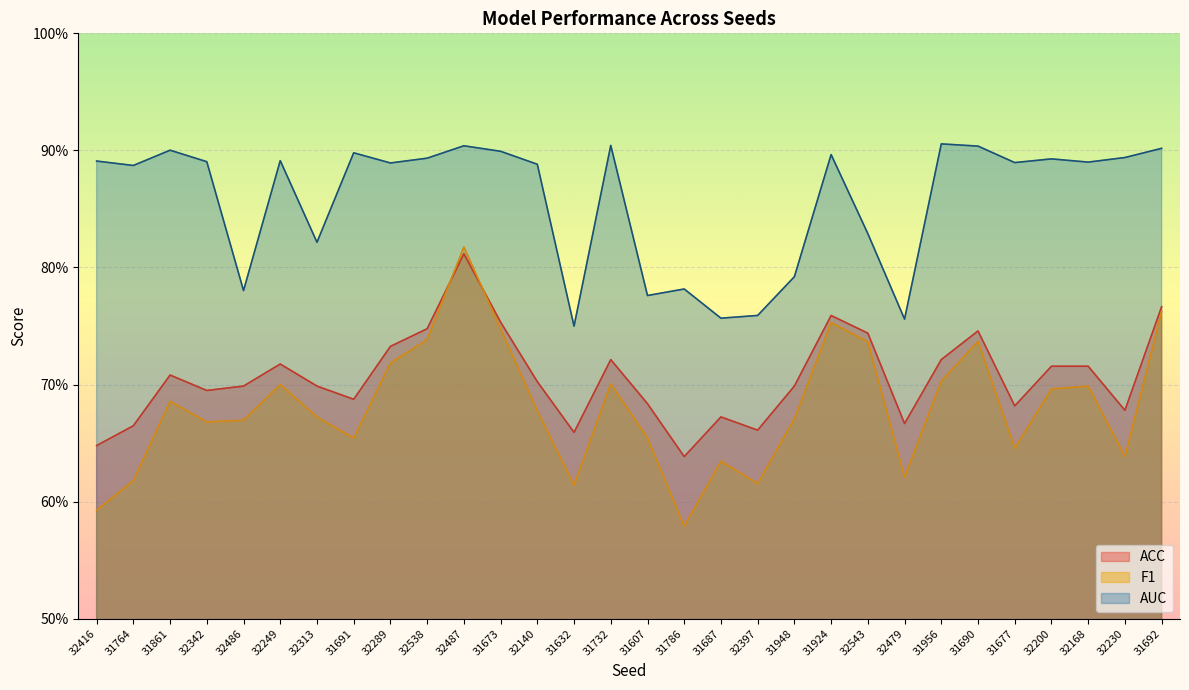

What is the difference between the highest and lowest values at 31924?

0.1